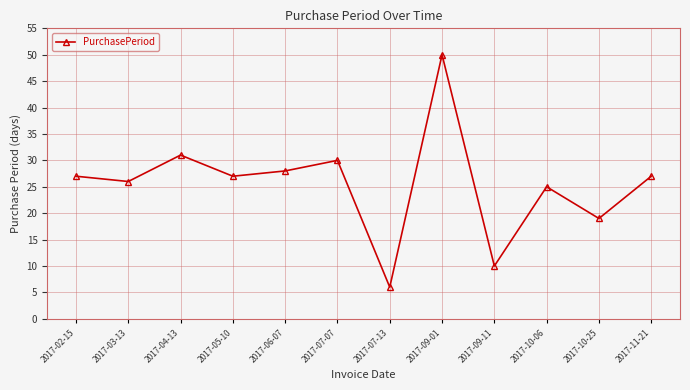

What is the sum of all values?

306